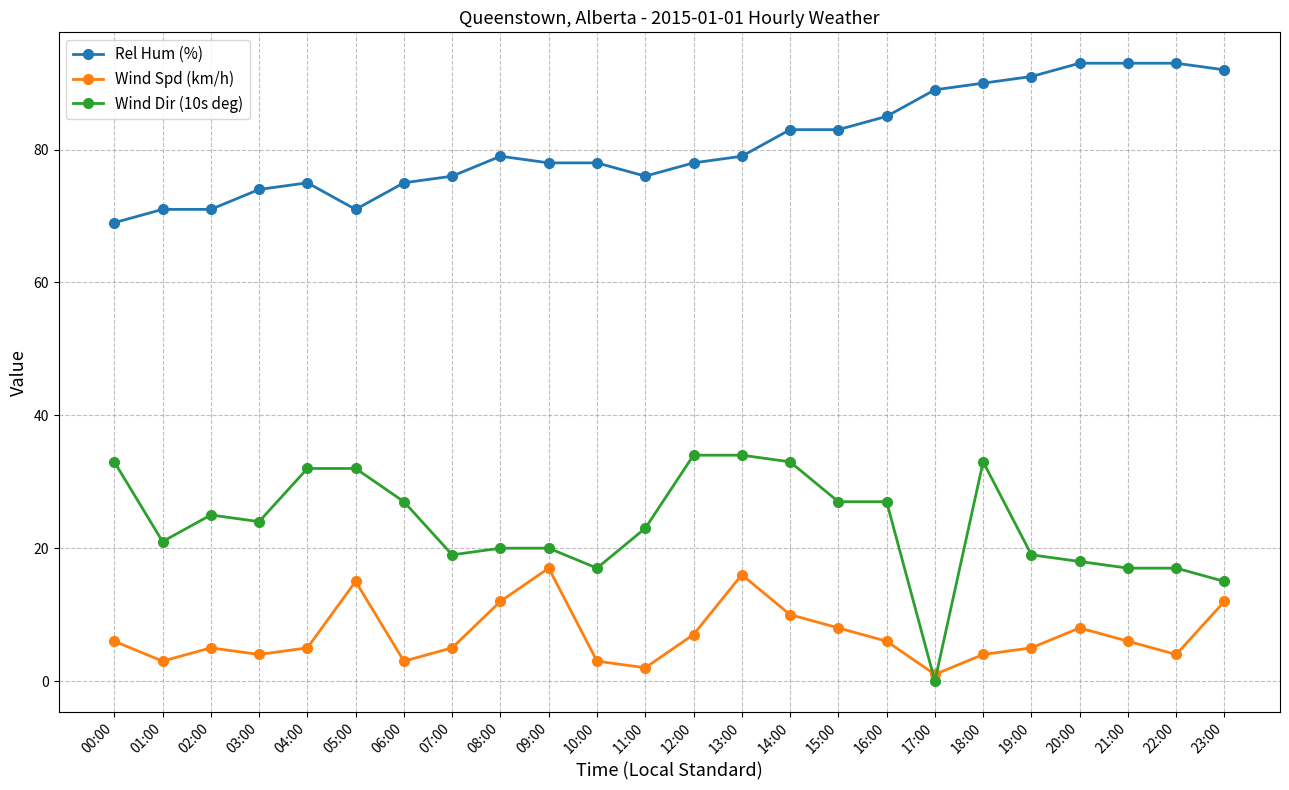

True or false: Wind Spd (km/h) has a value of 7 at 05:00.

False